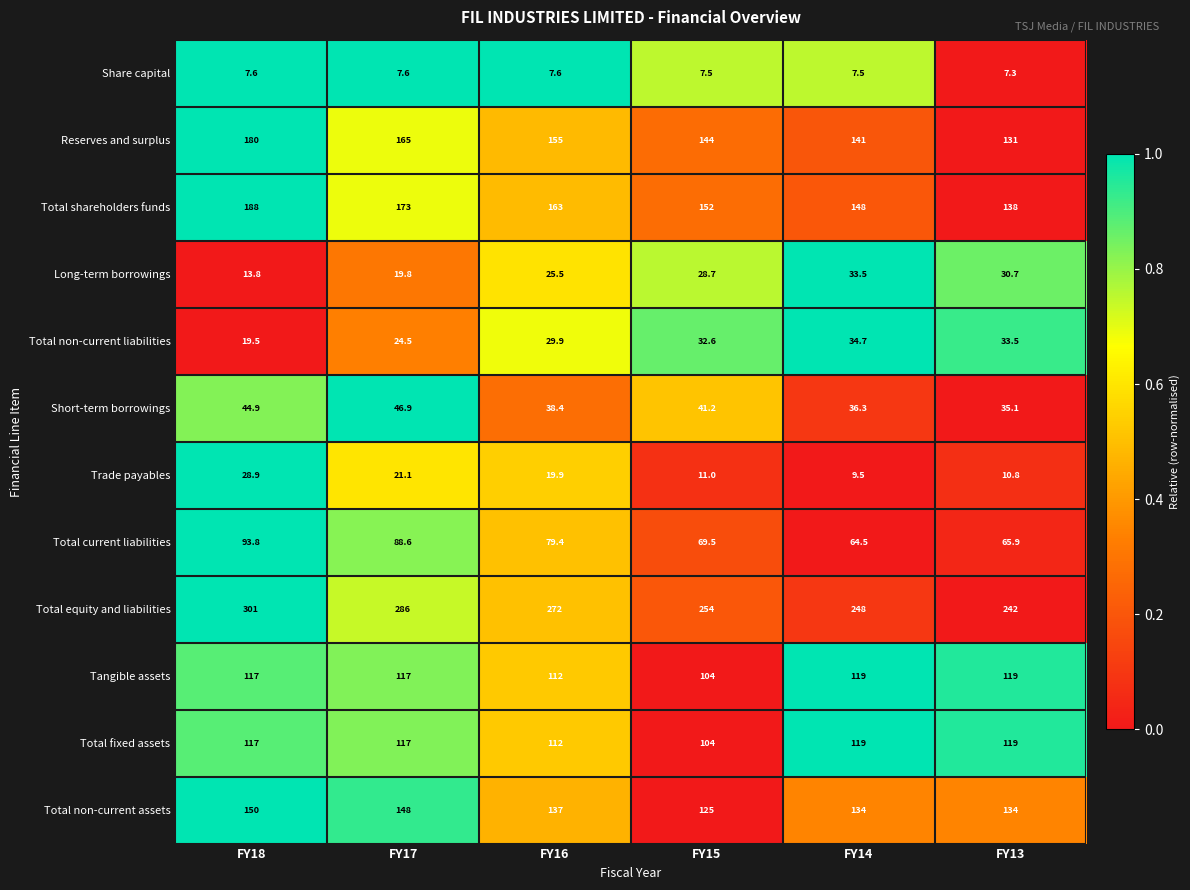

What is the sum of the Share capital values at FY16 and FY17?

15.2